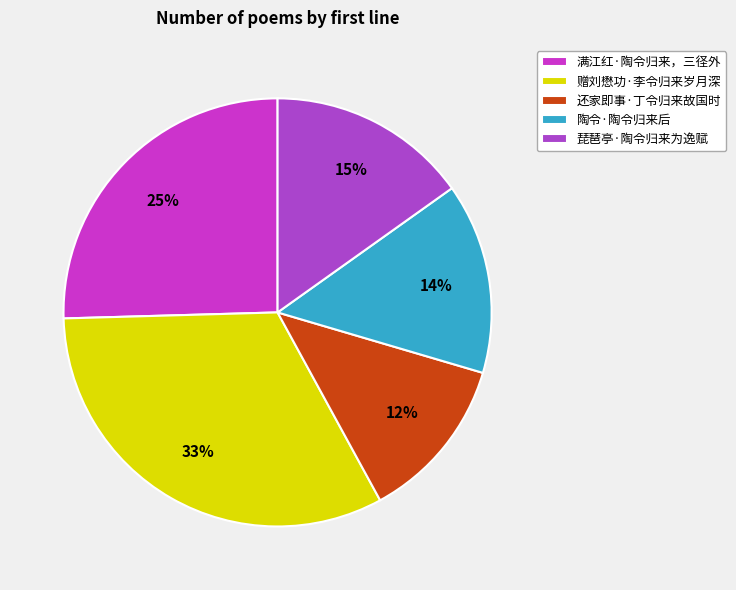

Is it true that 还家即事·丁令归来故国时 is 20% of the pie?

False